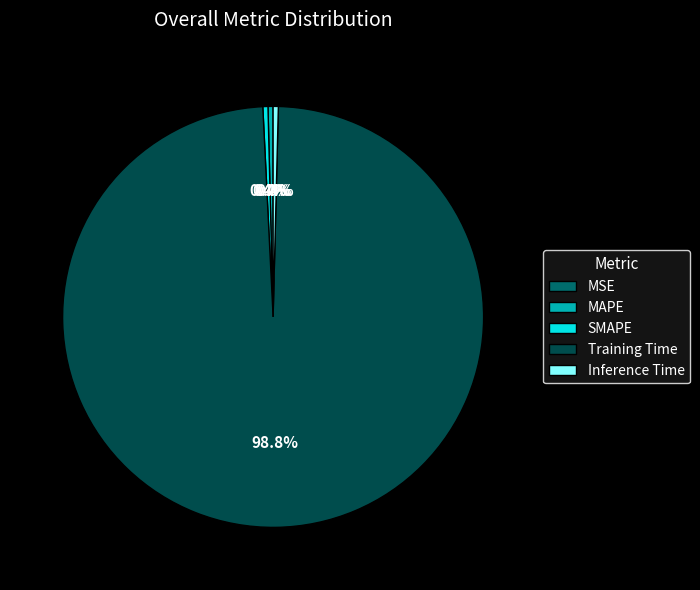

What percentage do SMAPE and Inference Time together represent?

0.8%